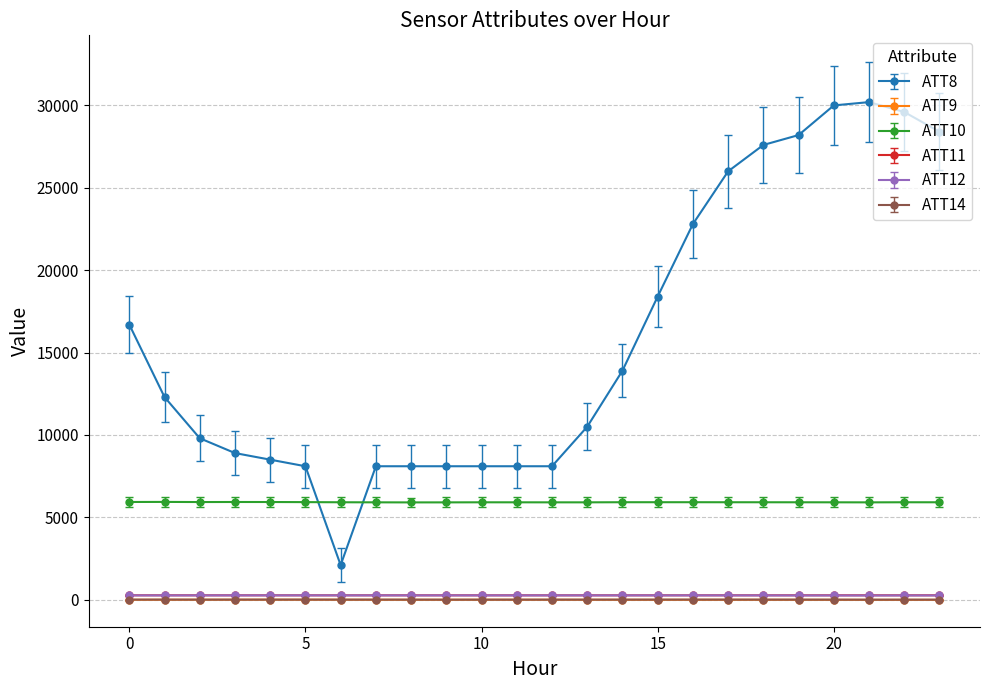

True or false: ATT12 has more than 0 points higher than both neighbors.

True